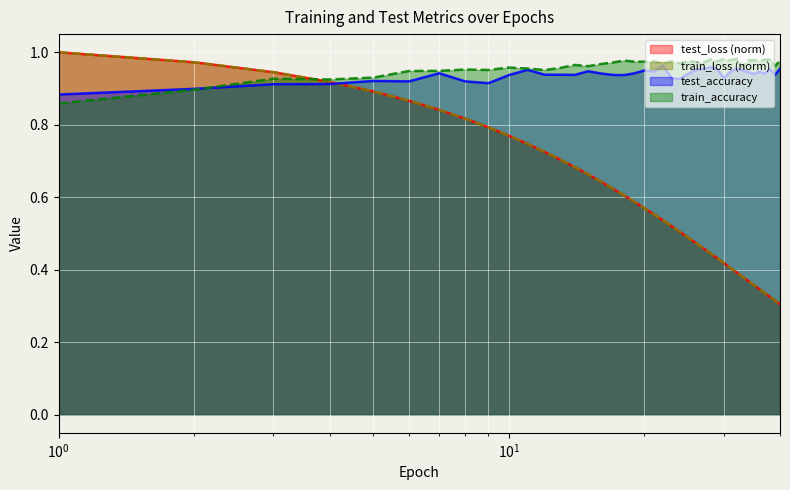

After their last crossing, which series has the higher values: test_accuracy or test_loss?

test_accuracy